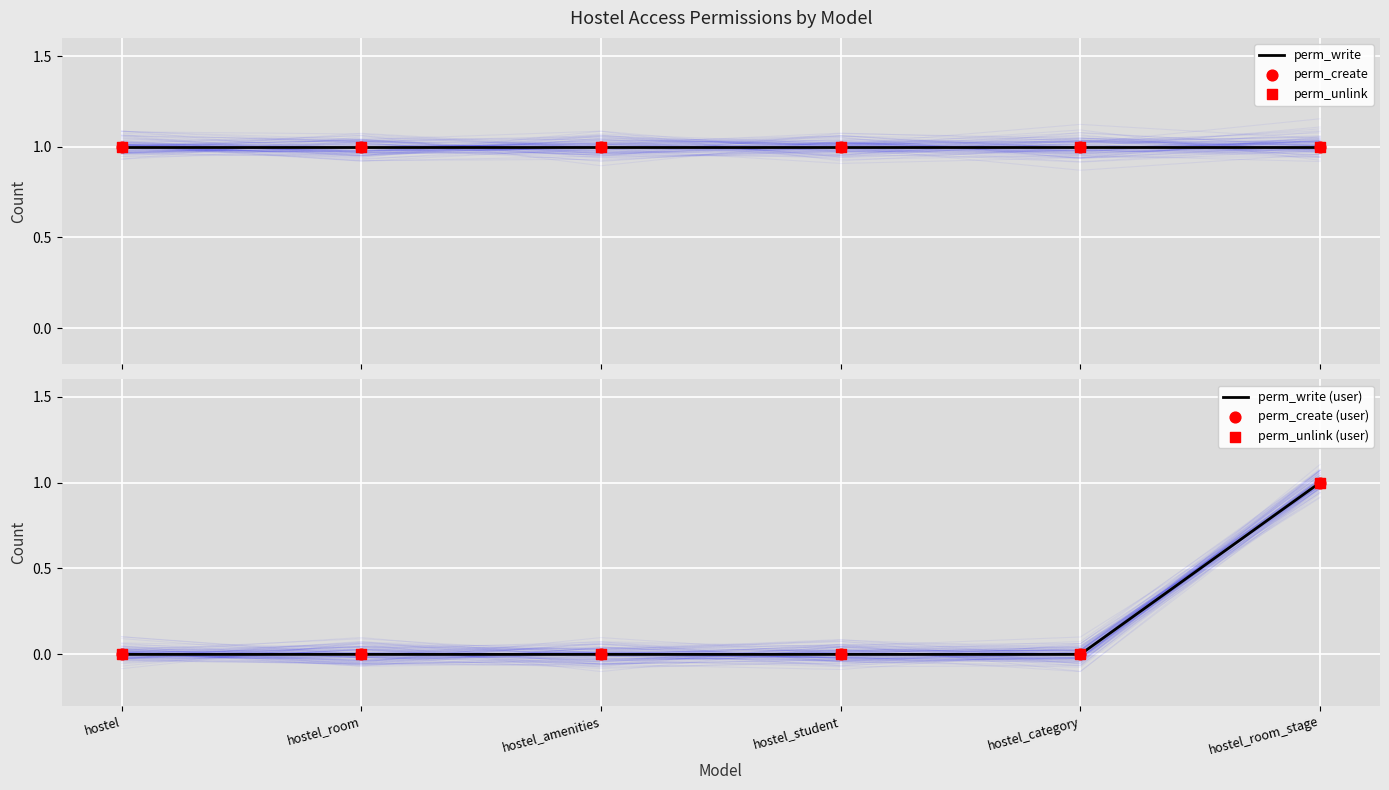

At how many categories does at least one series exceed 0?

6